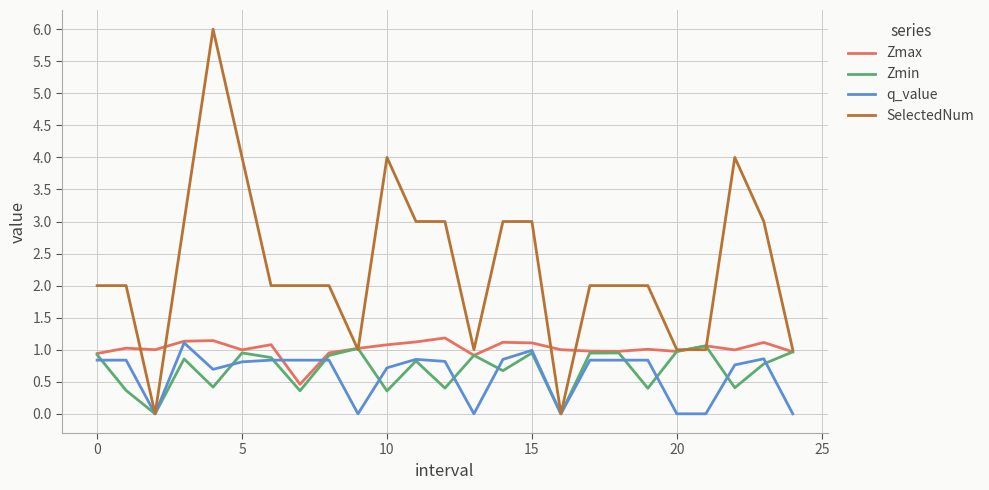

Which series has the largest total across all categories?

SelectedNum